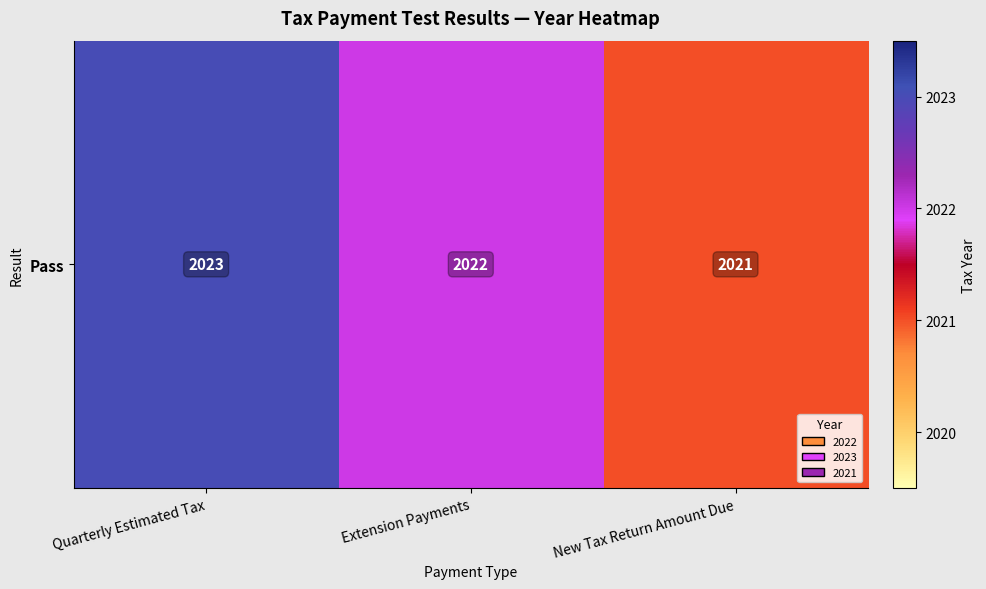

List the labels in order of value, smallest first.

New Tax Return Amount Due, Extension Payments, Quarterly Estimated Tax